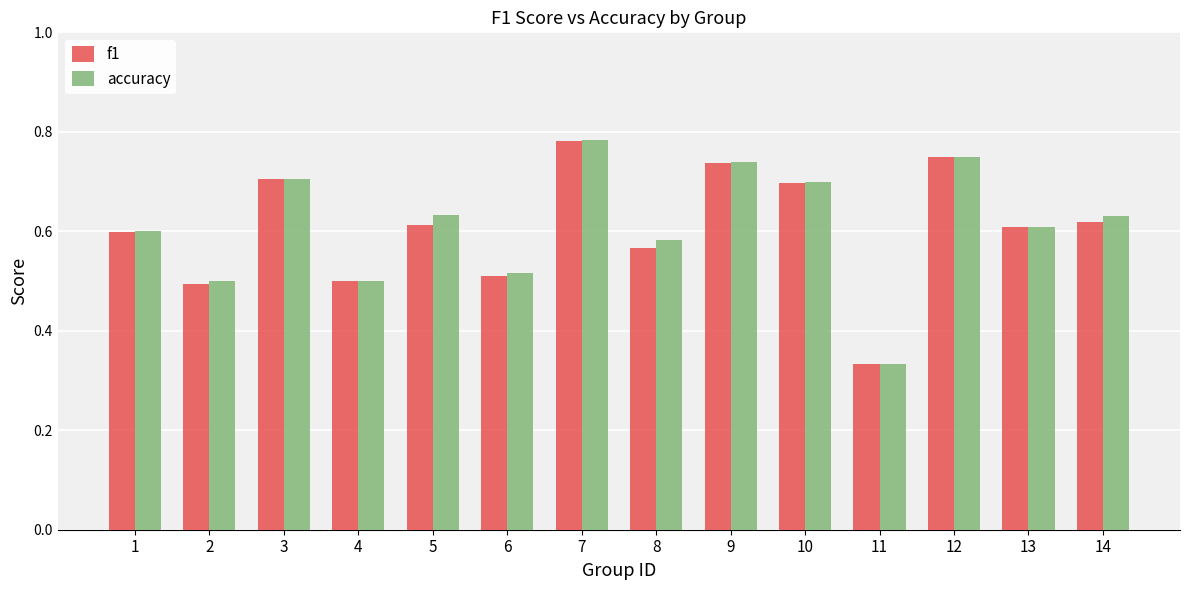

Between 3 and 12, which series saw the biggest shift?

f1